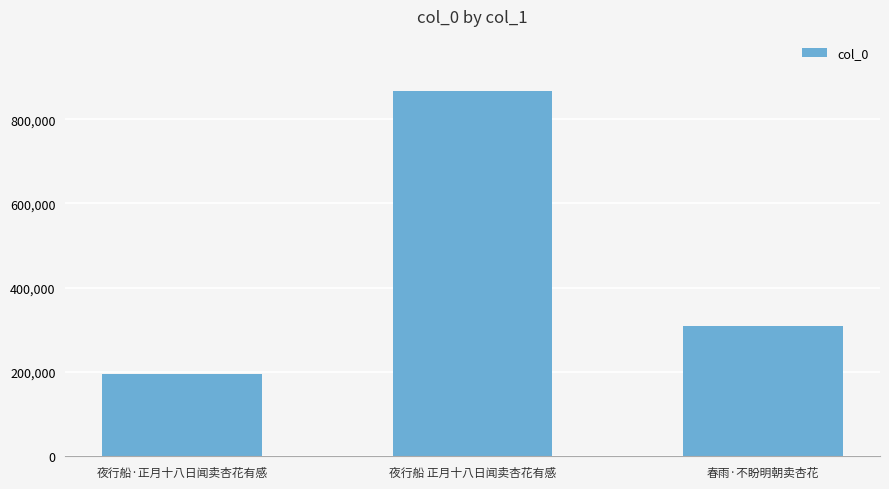

What is the sum of the values at 夜行船·正月十八日闻卖杏花有感 and 夜行船 正月十八日闻卖杏花有感?

1063378